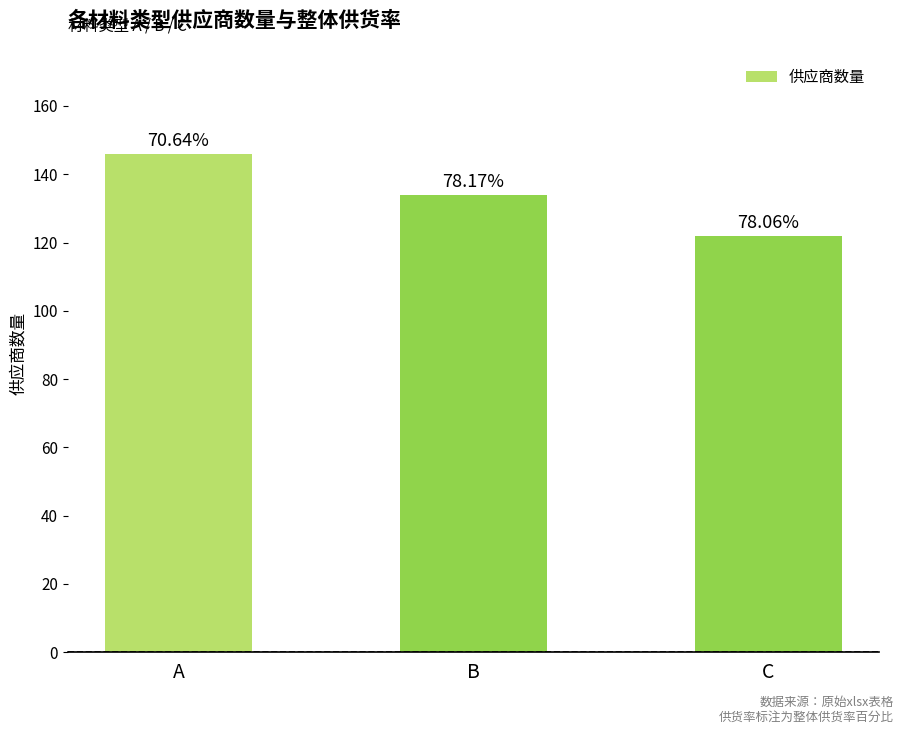

What is the greatest value displayed?

146